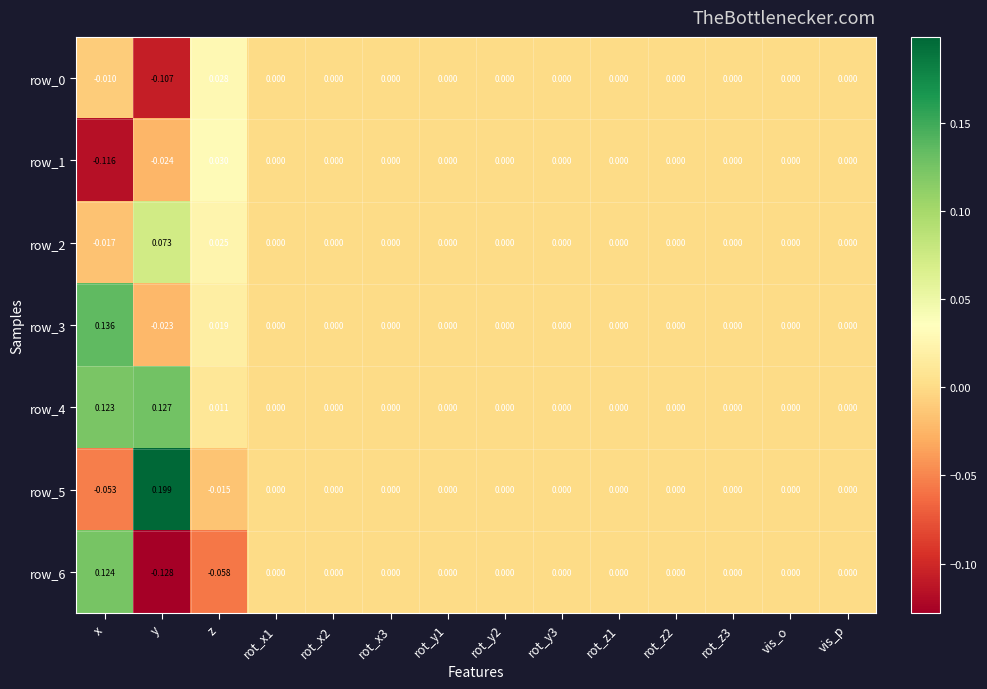

At which label does row_6 first exceed 0?

x